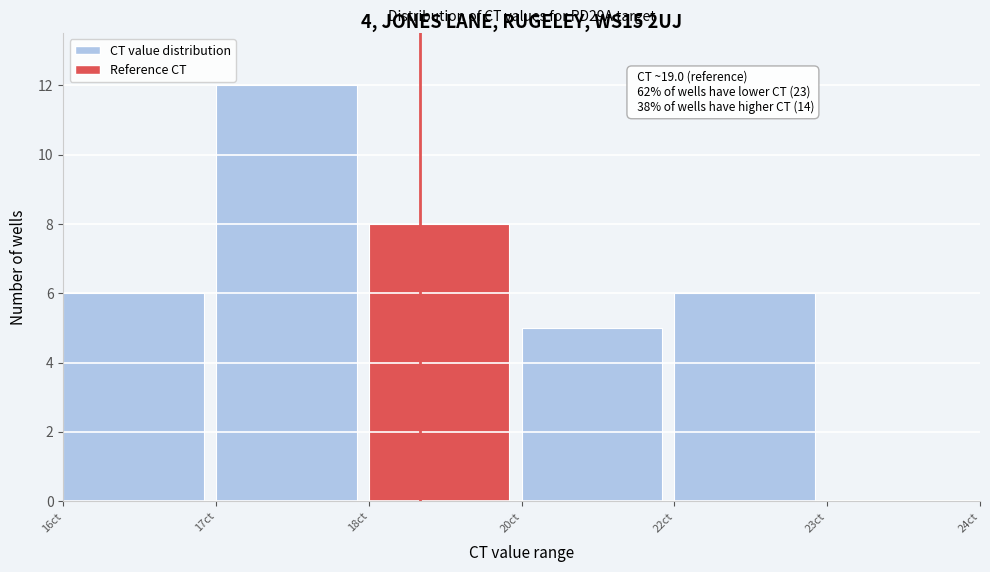

Reading right to left, list all the values displayed in this chart.

23ct=0	22ct=6	20ct=5	18ct=8	17ct=12	16ct=6